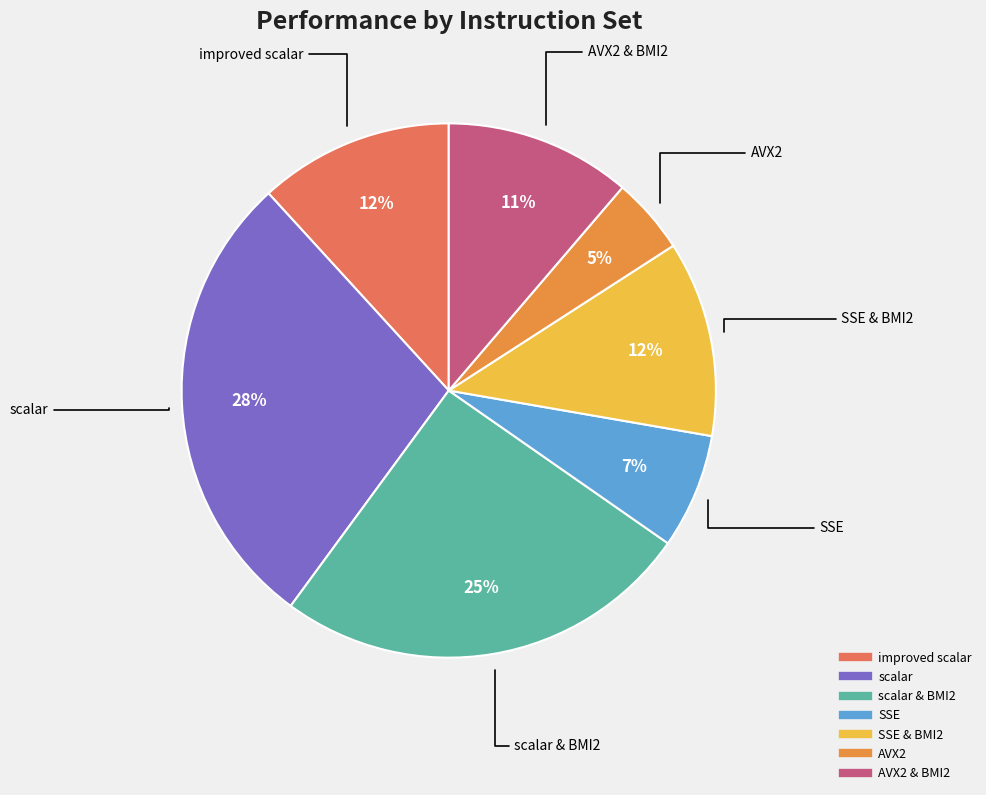

Is there any slice that represents more than half of the pie?

No